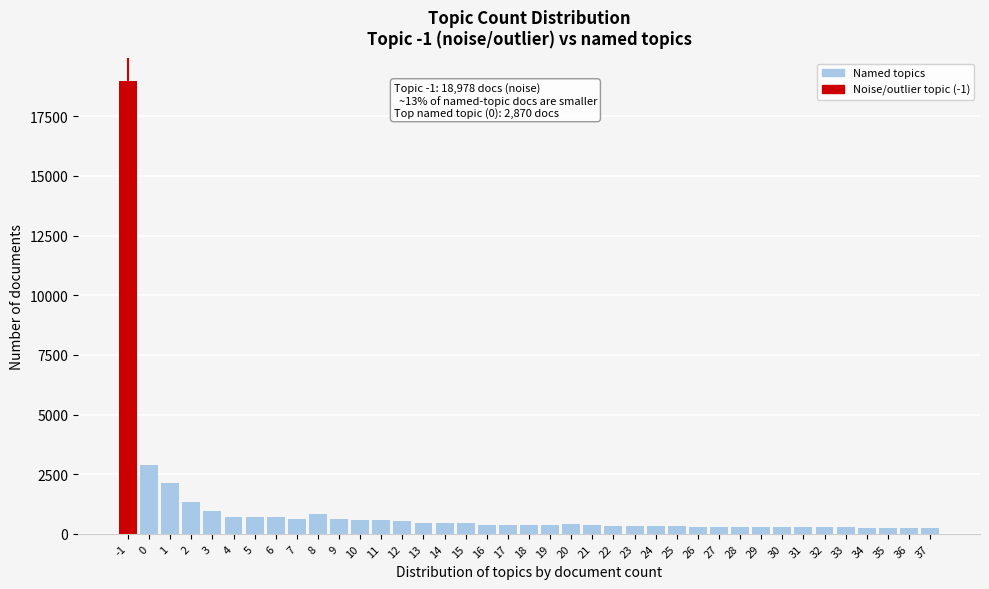

What is the change in value from 0 to 2?

-1521